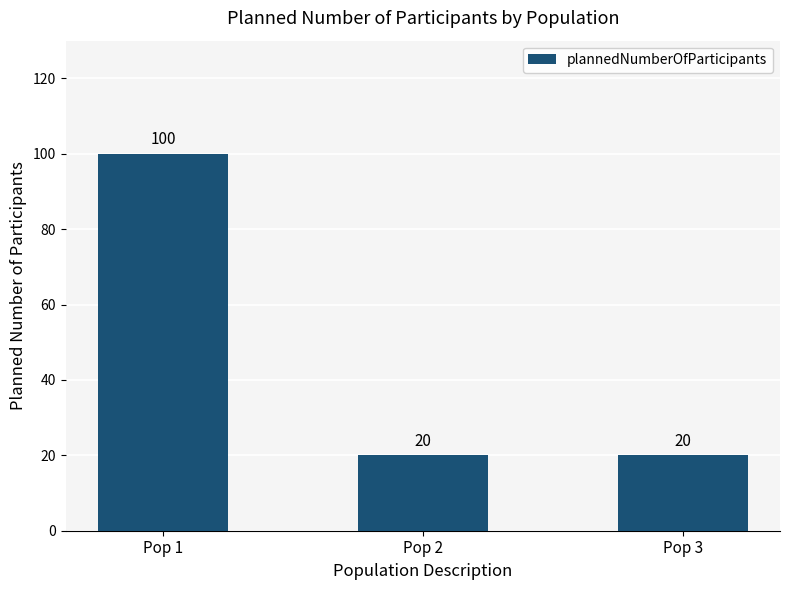

Reading left to right, extract all data points from this chart.

Pop 1=100	Pop 2=20	Pop 3=20